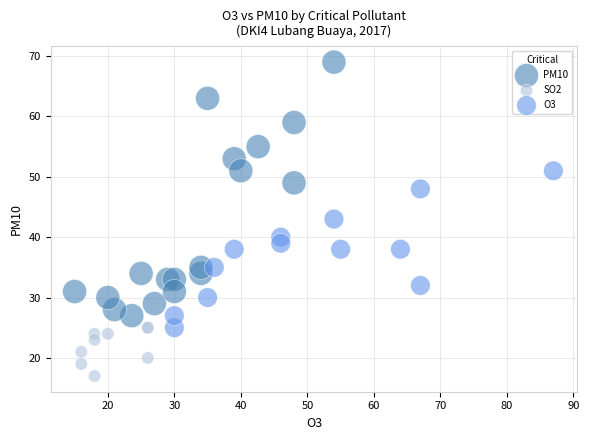

Which series has the widest spread of Y values?

PM10